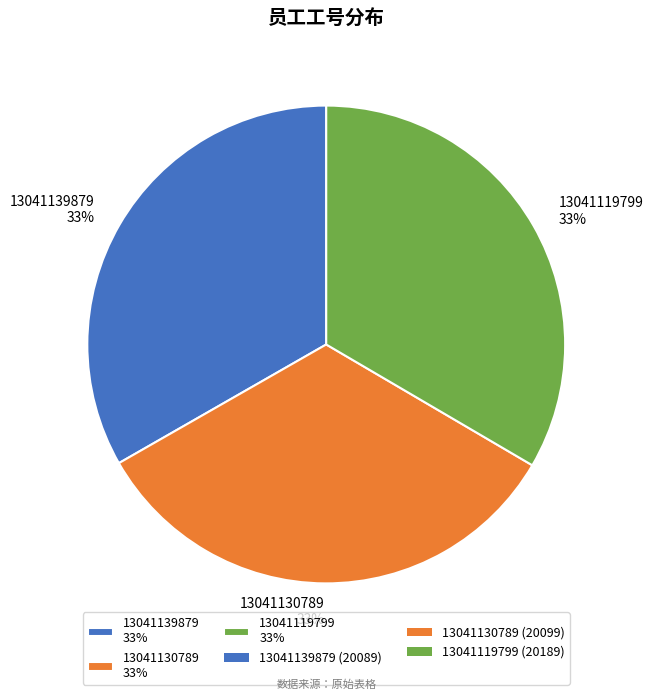

Is it true that 13041139879 is 41% of the pie?

False